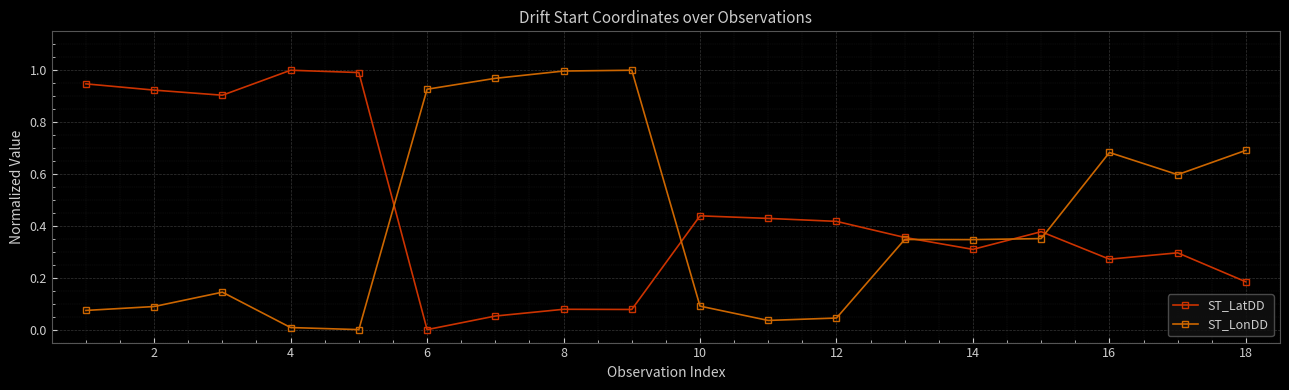

True or false: ST_LatDD has more than 2 interior local peaks.

True